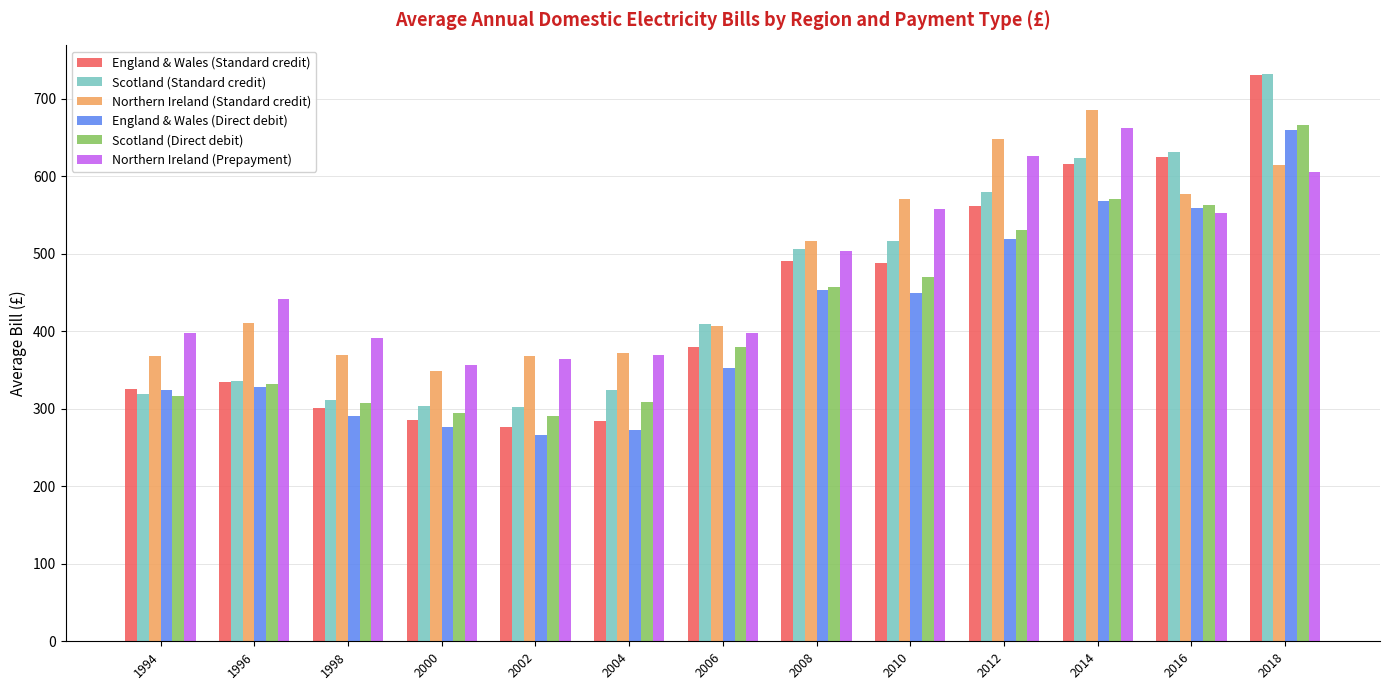

What is the average value of the Northern Ireland (Standard credit) series?

481